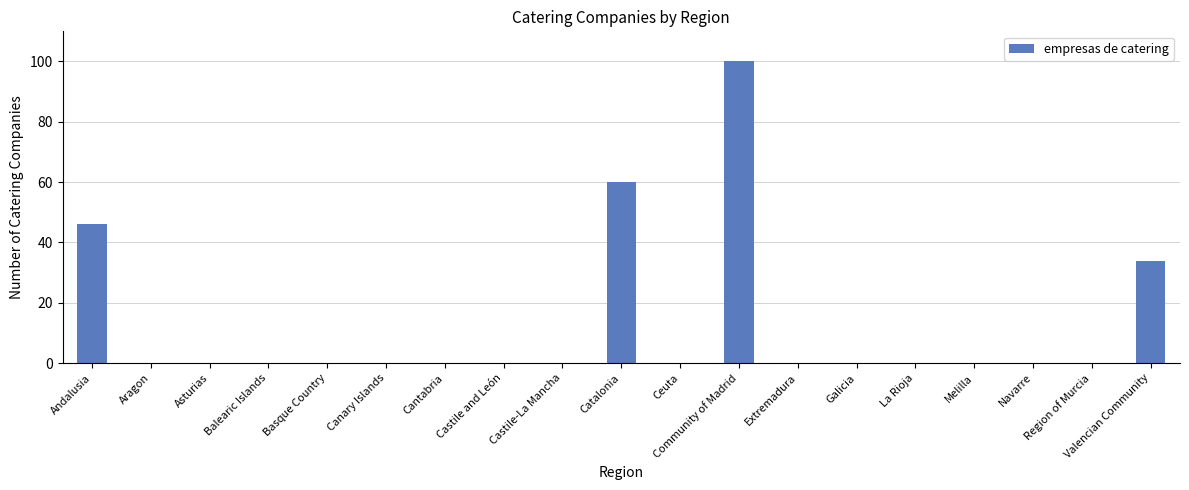

Reading left to right, transcribe all the data shown in this chart.

Andalusia=46	Aragon=0	Asturias=0	Balearic Islands=0	Basque Country=0	Canary Islands=0	Cantabria=0	Castile and León=0	Castile-La Mancha=0	Catalonia=60	Ceuta=0	Community of Madrid=100	Extremadura=0	Galicia=0	La Rioja=0	Melilla=0	Navarre=0	Region of Murcia=0	Valencian Community=34